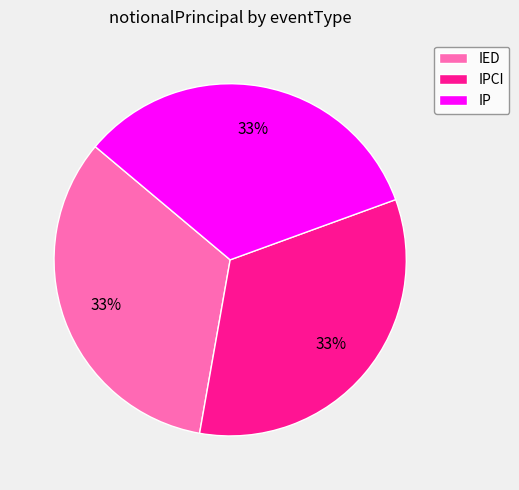

What is the ratio of the value at IPCI to the value at IP?

1.0